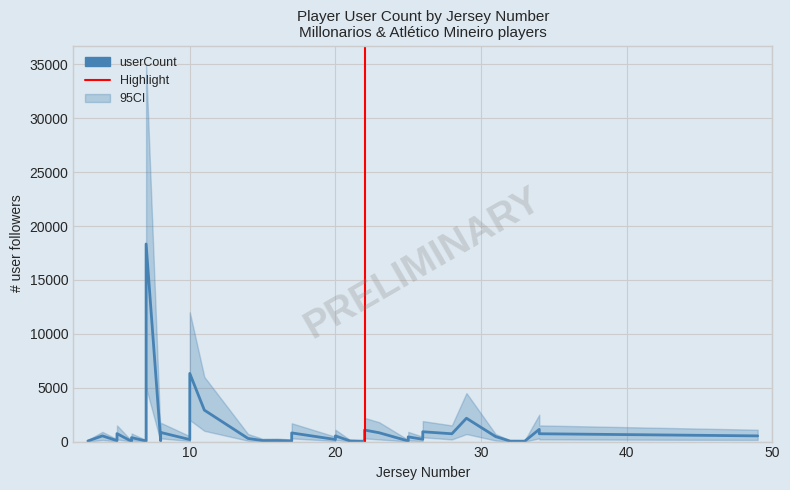

In userCount, how many points are lower than both neighbors (excluding endpoints)?

12